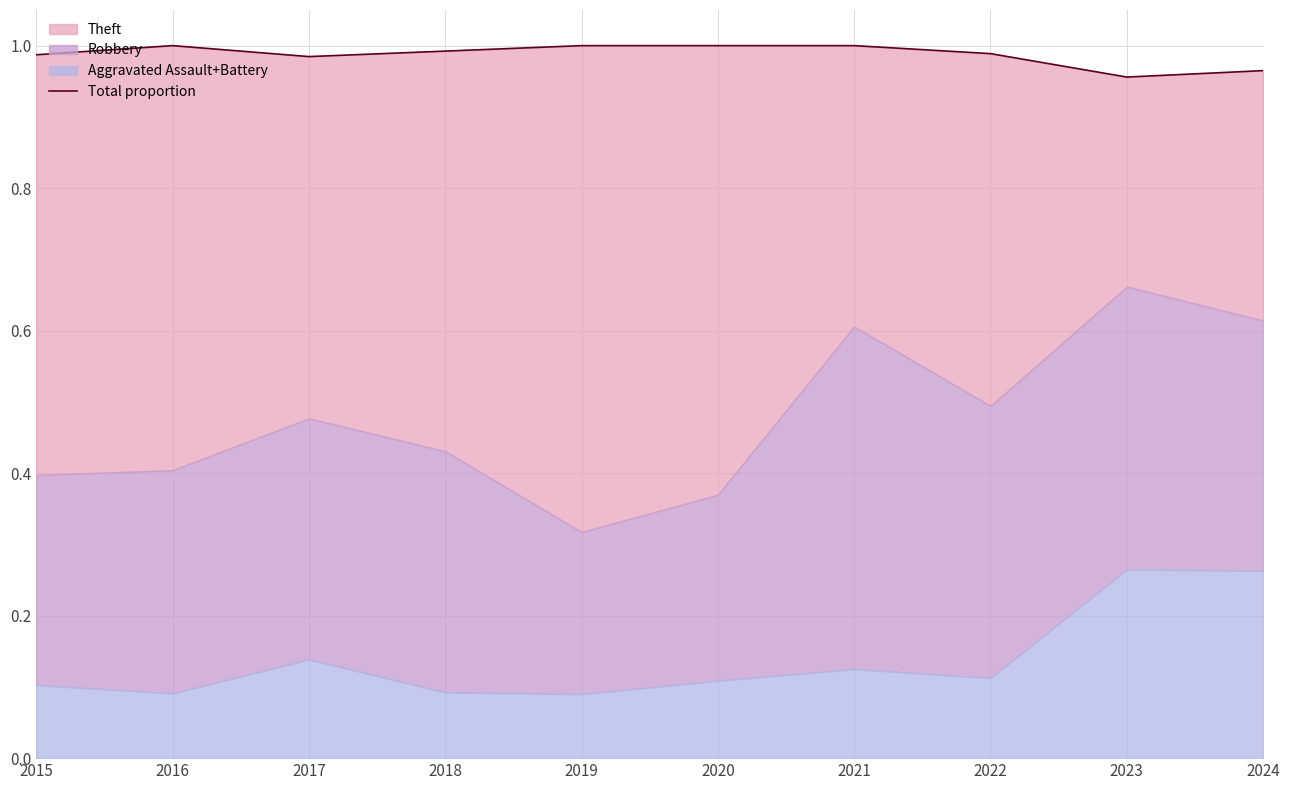

What is the smallest value displayed?

1.0